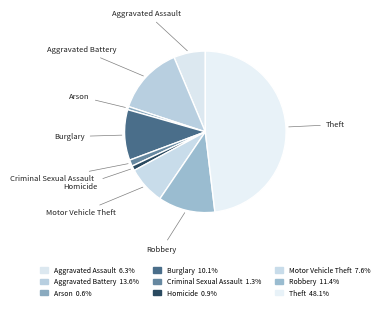

Is the sum of Aggravated Battery and Burglary greater than half?

No